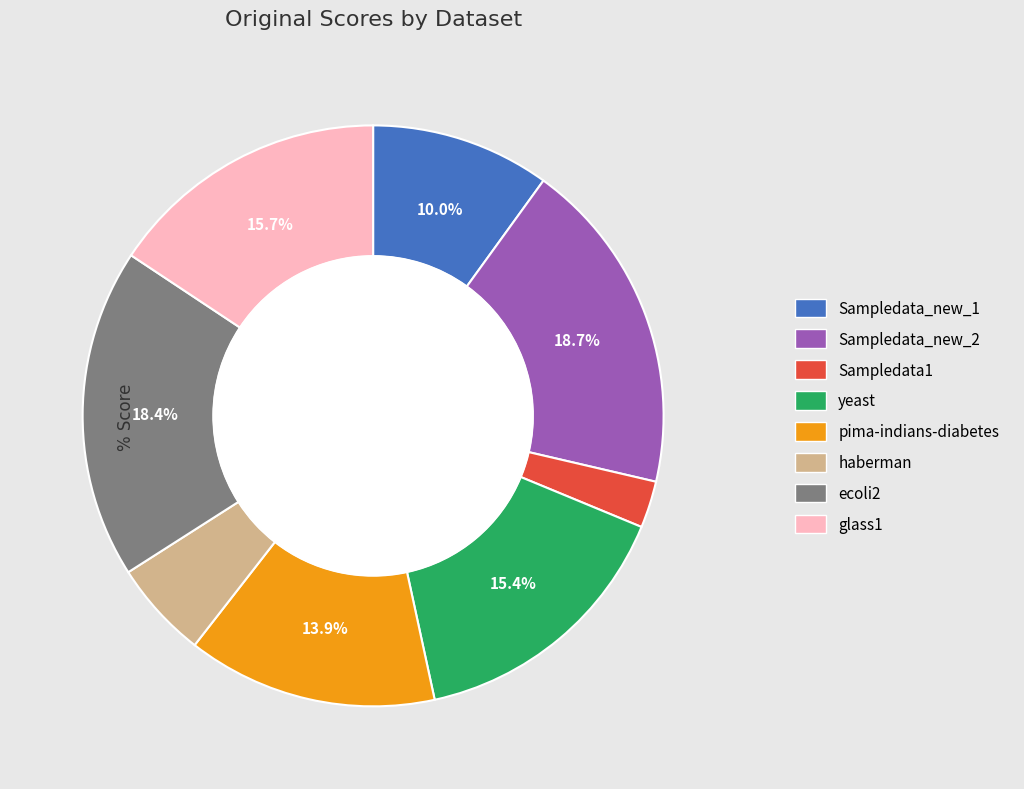

What percentage do pima-indians-diabetes and ecoli2 together represent?

32.3%